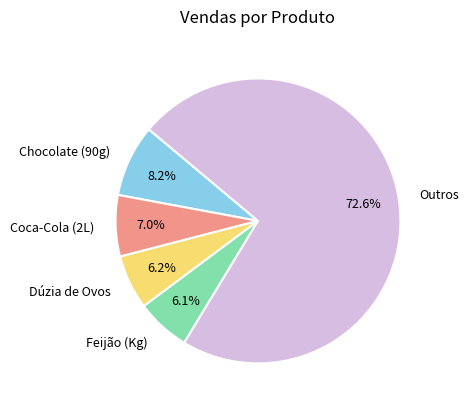

Between Feijão (Kg) and Coca-Cola (2L), which is larger?

Coca-Cola (2L)